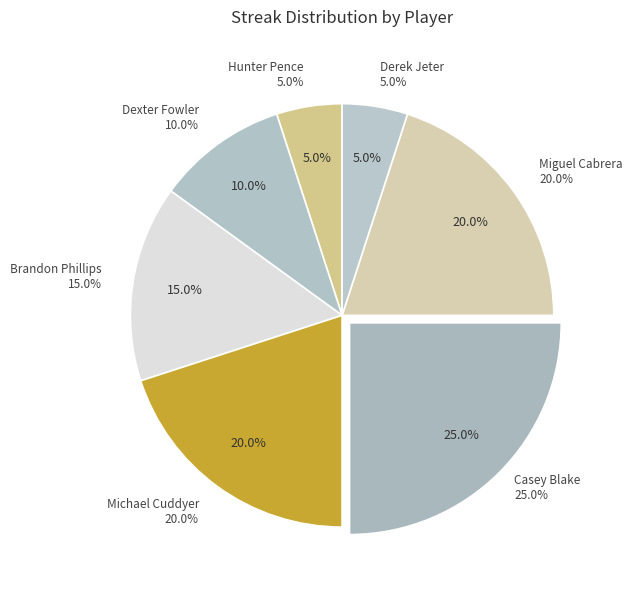

What is the smallest slice in the pie chart?

Hunter Pence